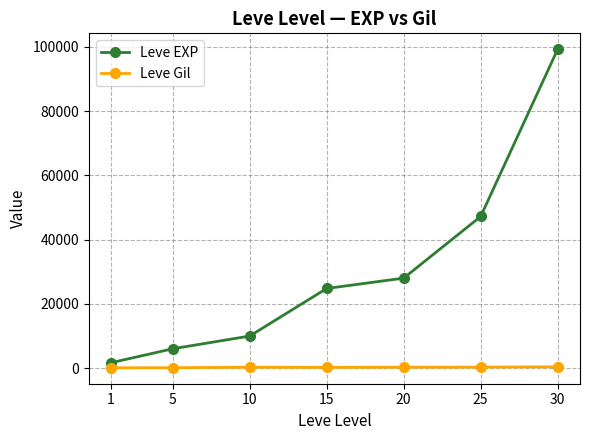

At which label is Leve EXP closest to 50455?

25